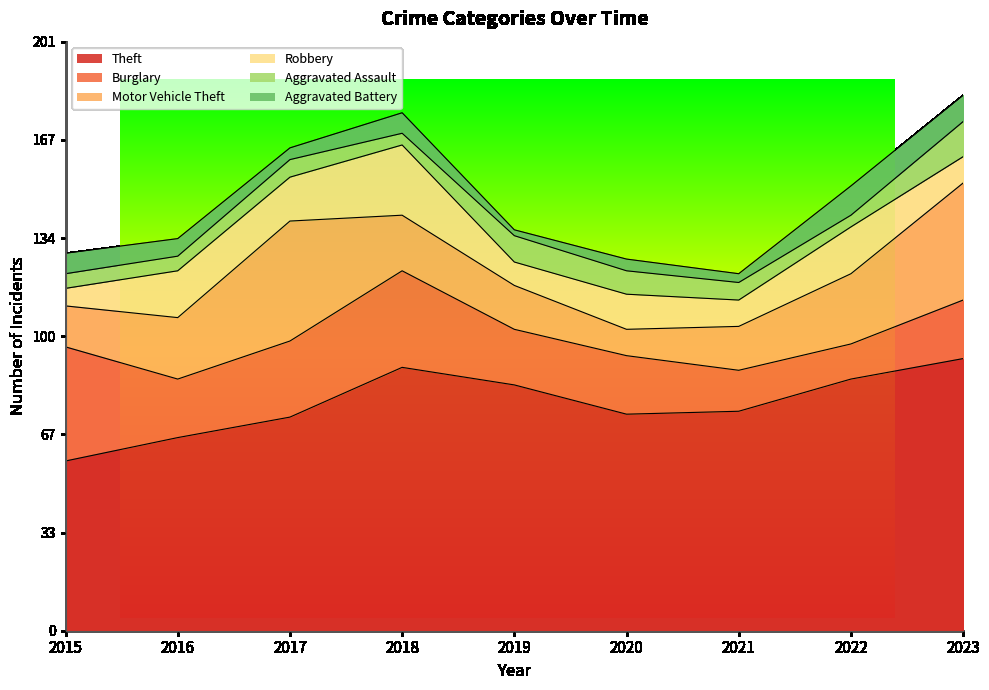

At which label does Aggravated Battery first exceed 6?

2015